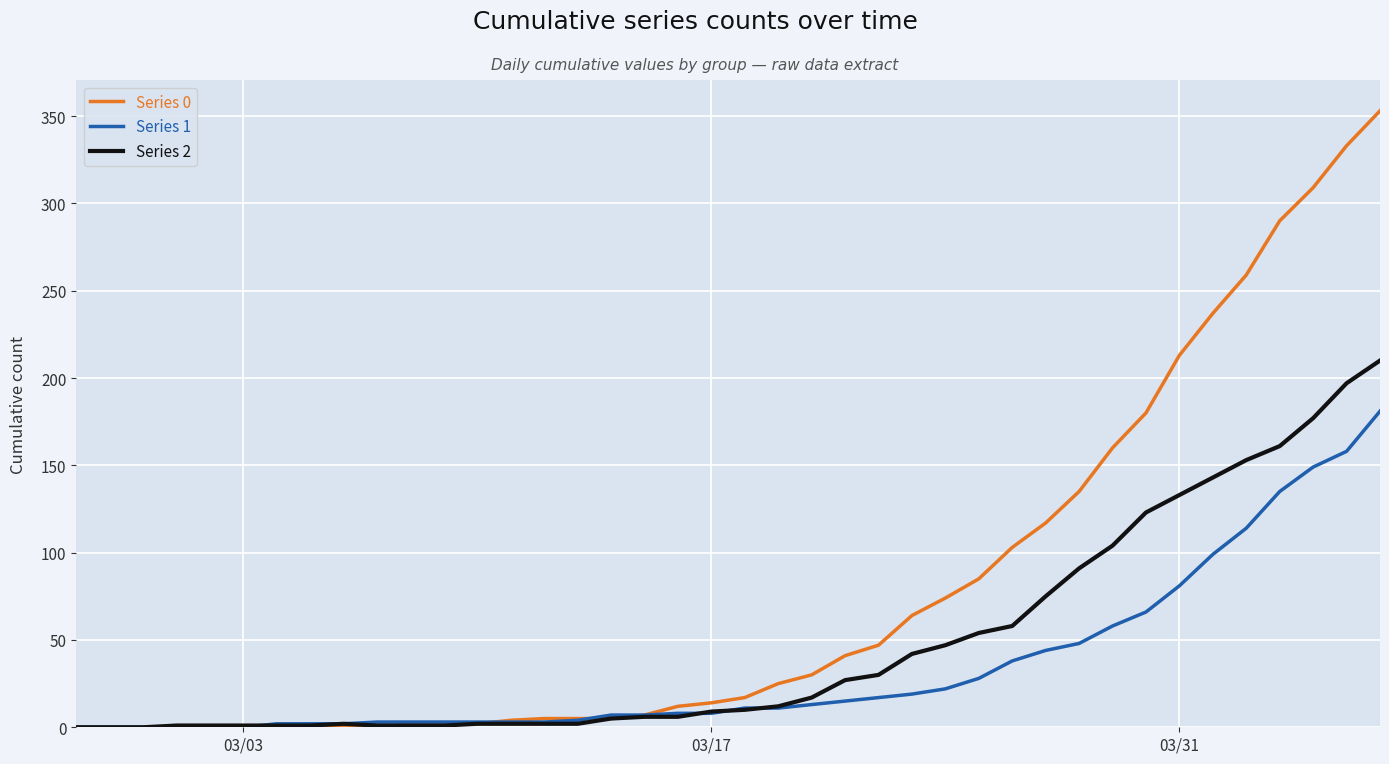

Rank the series by their average value, from lowest to highest.

Series 1, Series 2, Series 0